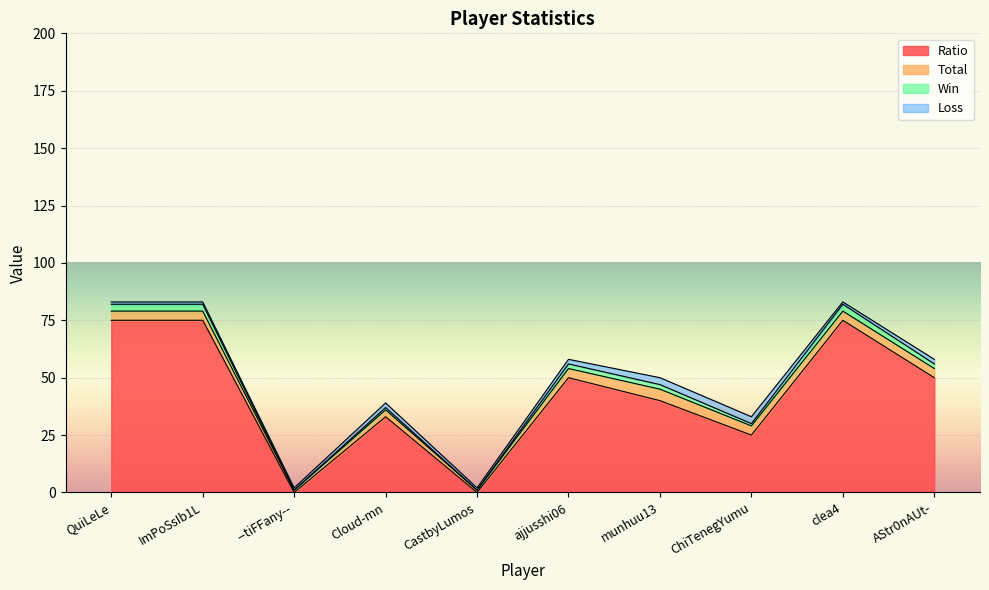

At which label is Ratio closest to 37?

munhuu13